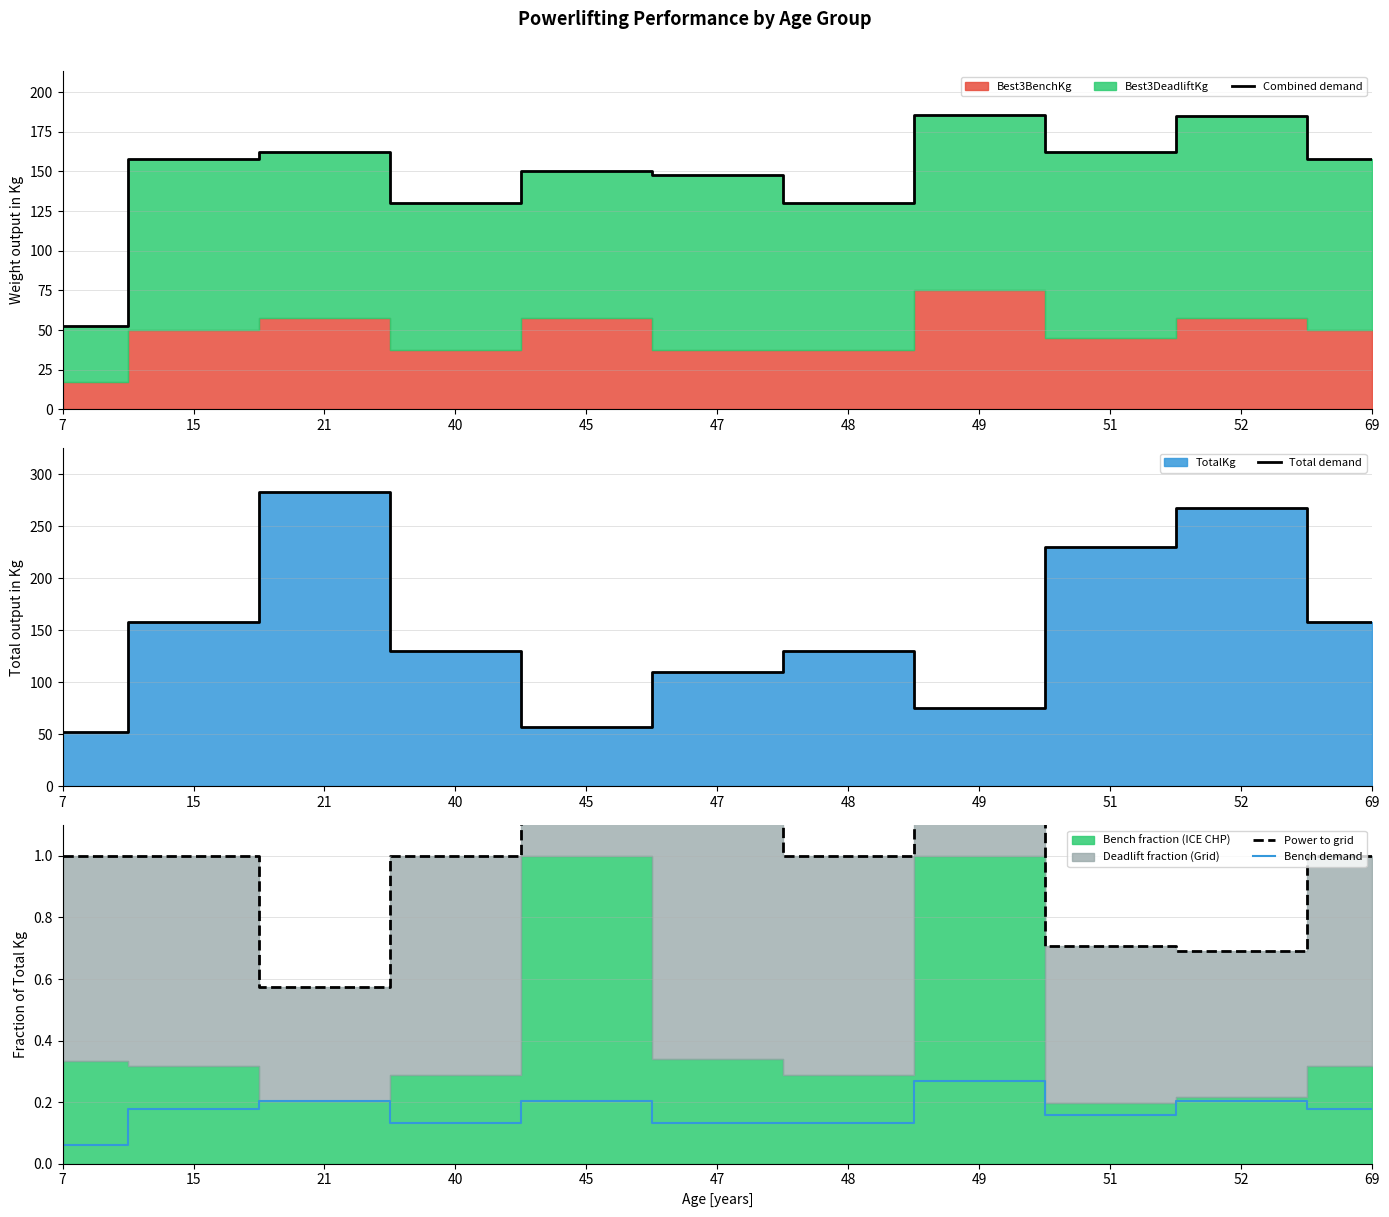

At which category is the sum across all series the highest?

52